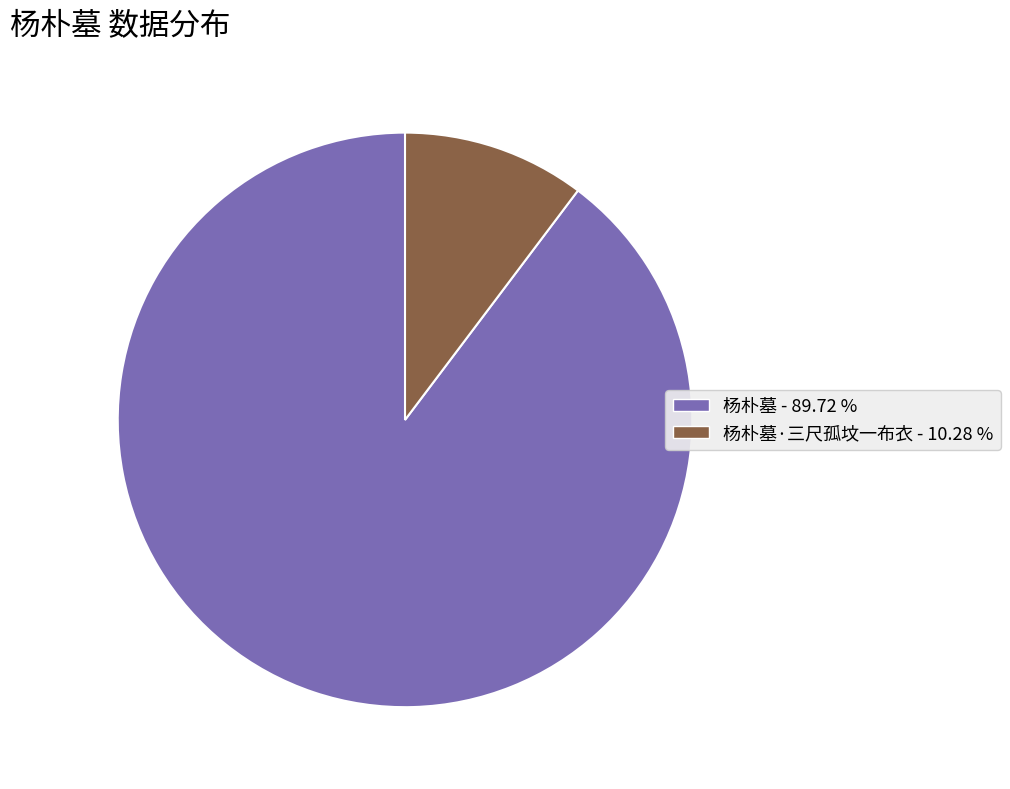

Combined, do 杨朴墓 - 89.72 % and 杨朴墓·三尺孤坟一布衣 - 10.28 % account for over 50%?

Yes